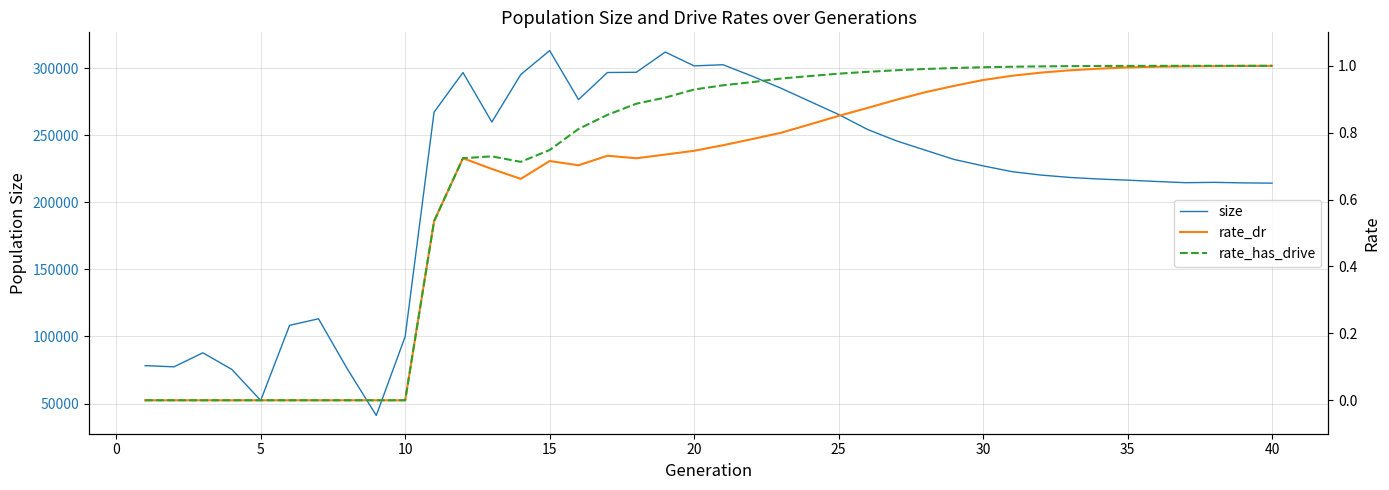

Which series has the widest spread of values?

size